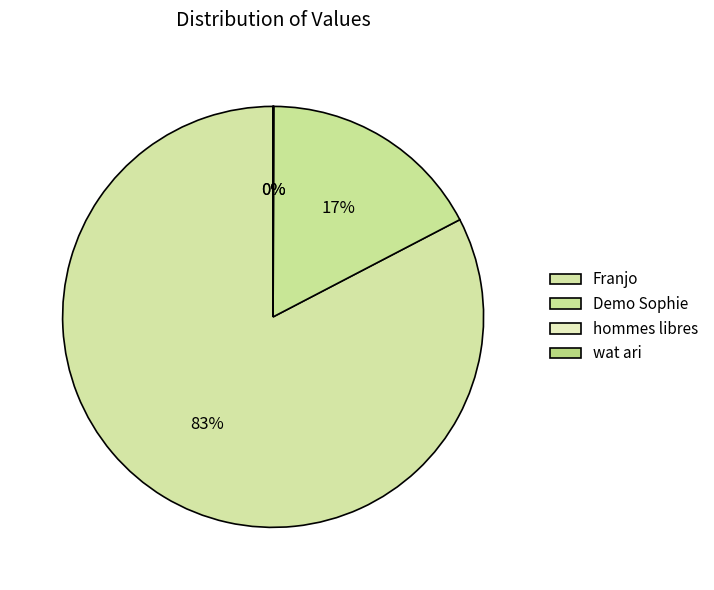

To the nearest percent, what is the combined percentage of Demo Sophie and wat ari?

17%